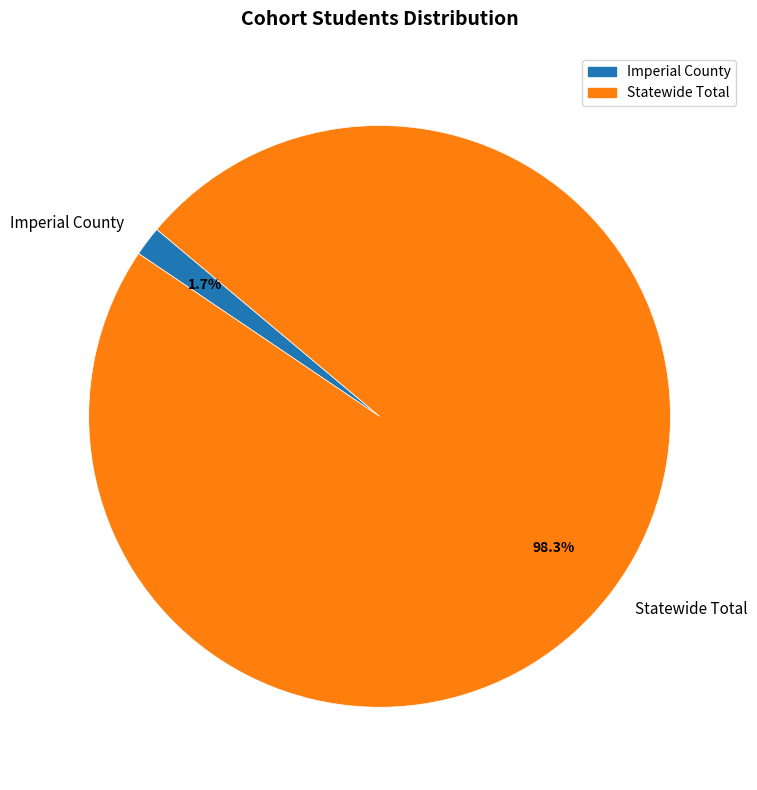

Which slice represents more than half of the pie?

Statewide Total